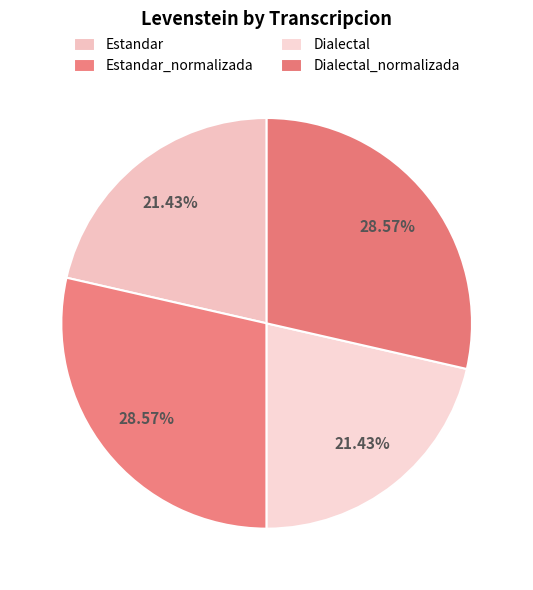

Which slice is the smallest?

Estandar